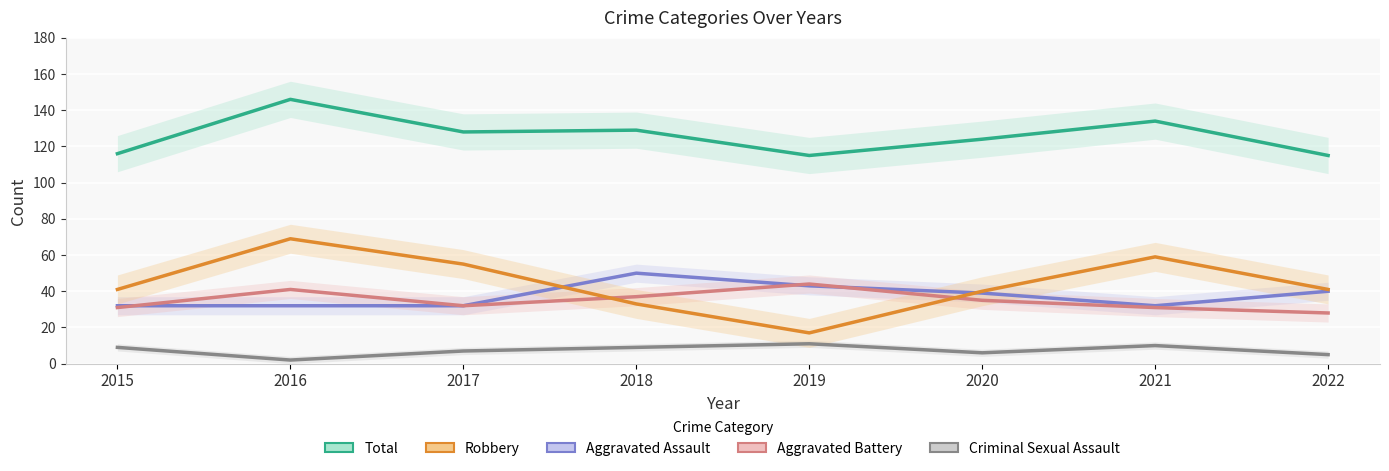

The Aggravated Battery series shows 44 at 2019. True or false?

True